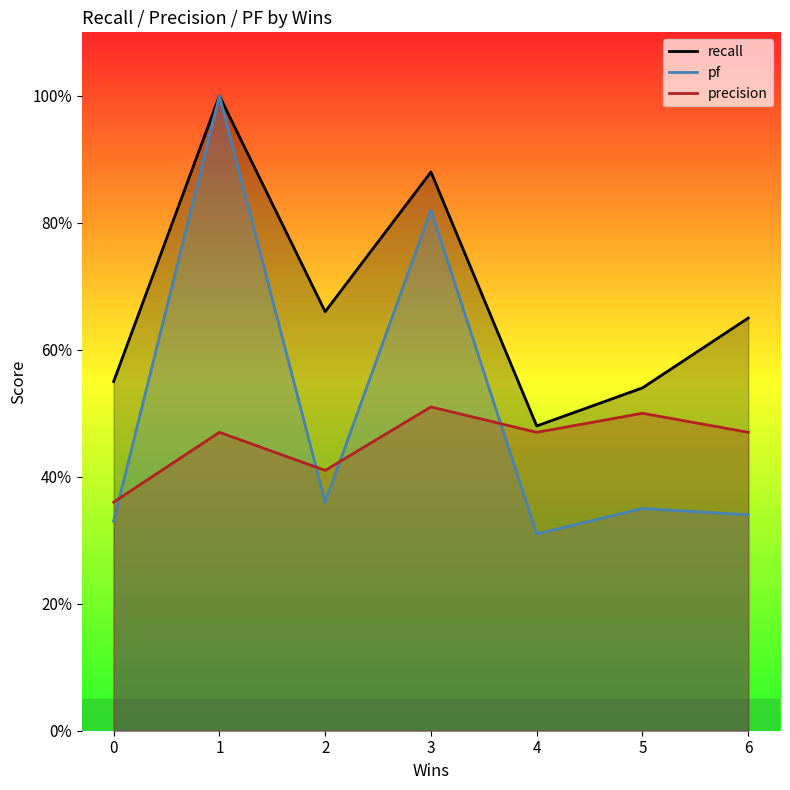

Read the pf value at 1.

1.0